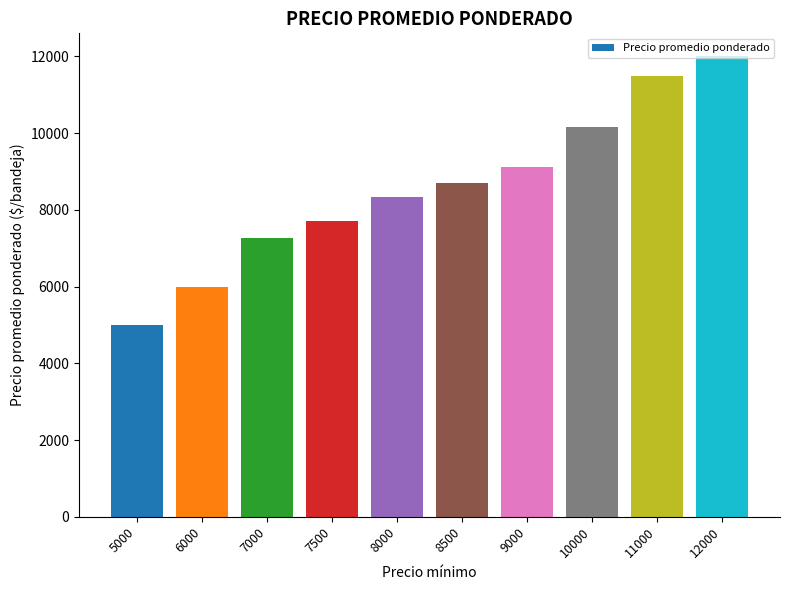

What is the change in value from 10000 to 12000?

+1833